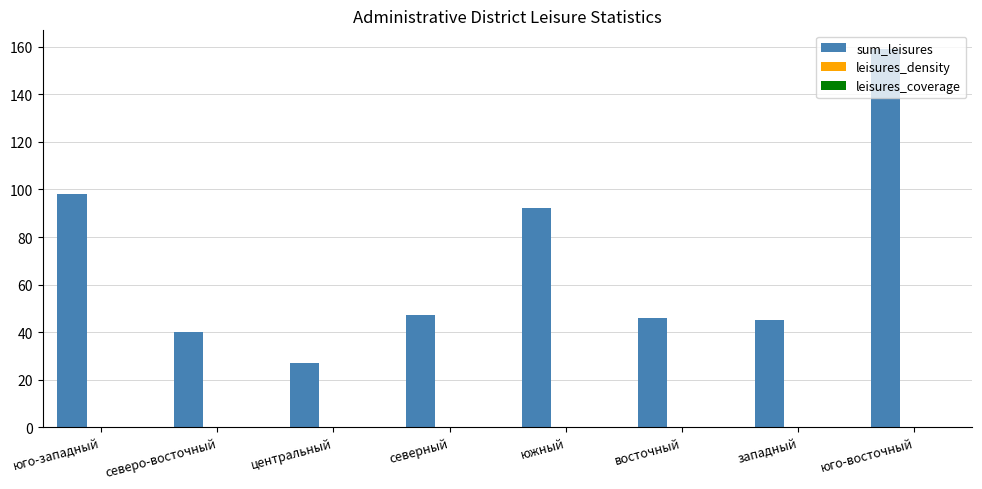

What is the maximum value for sum_leisures?

159.0